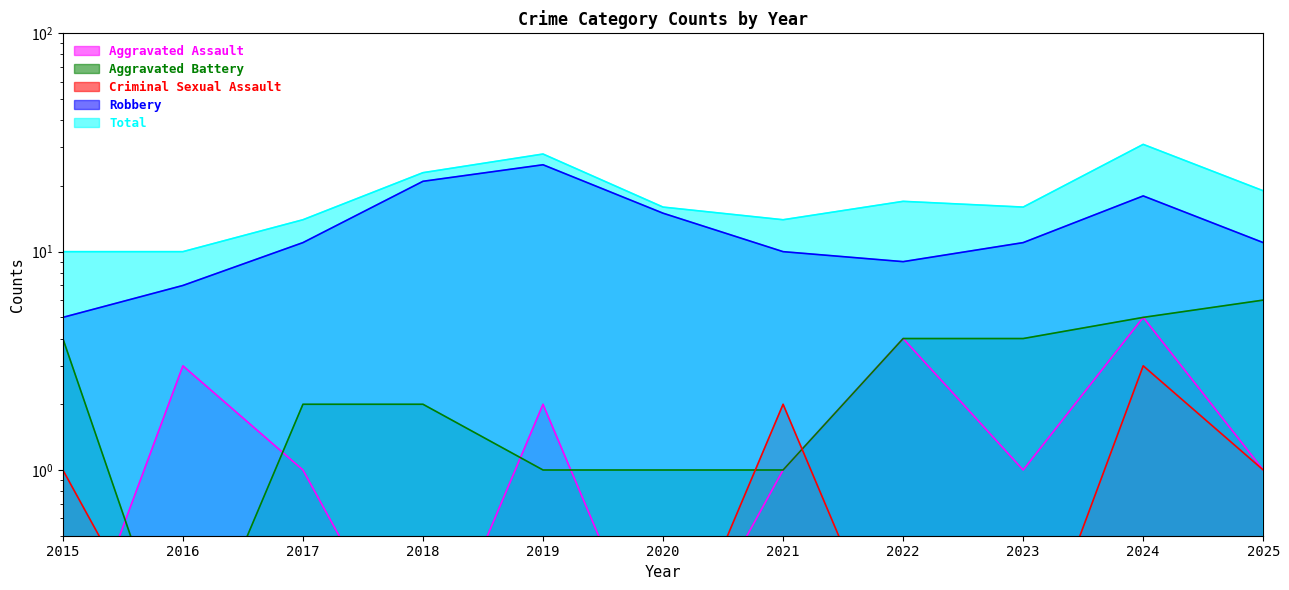

True or false: Aggravated Battery has a value of 1.0 at 2021.

True